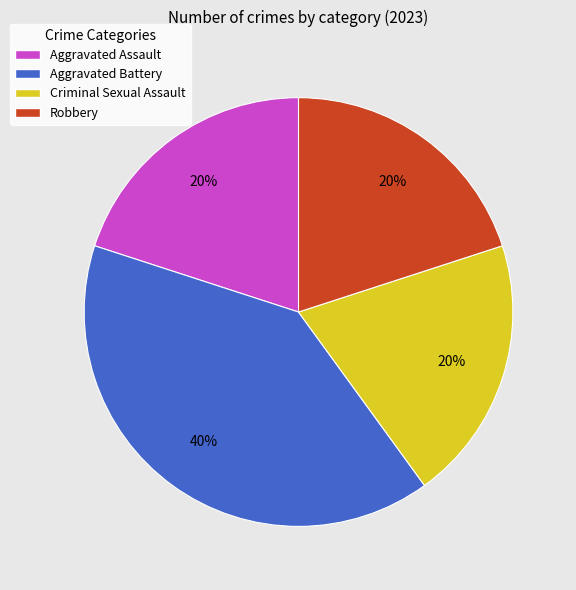

What percentage is the Aggravated Assault slice, to the nearest percent?

20%